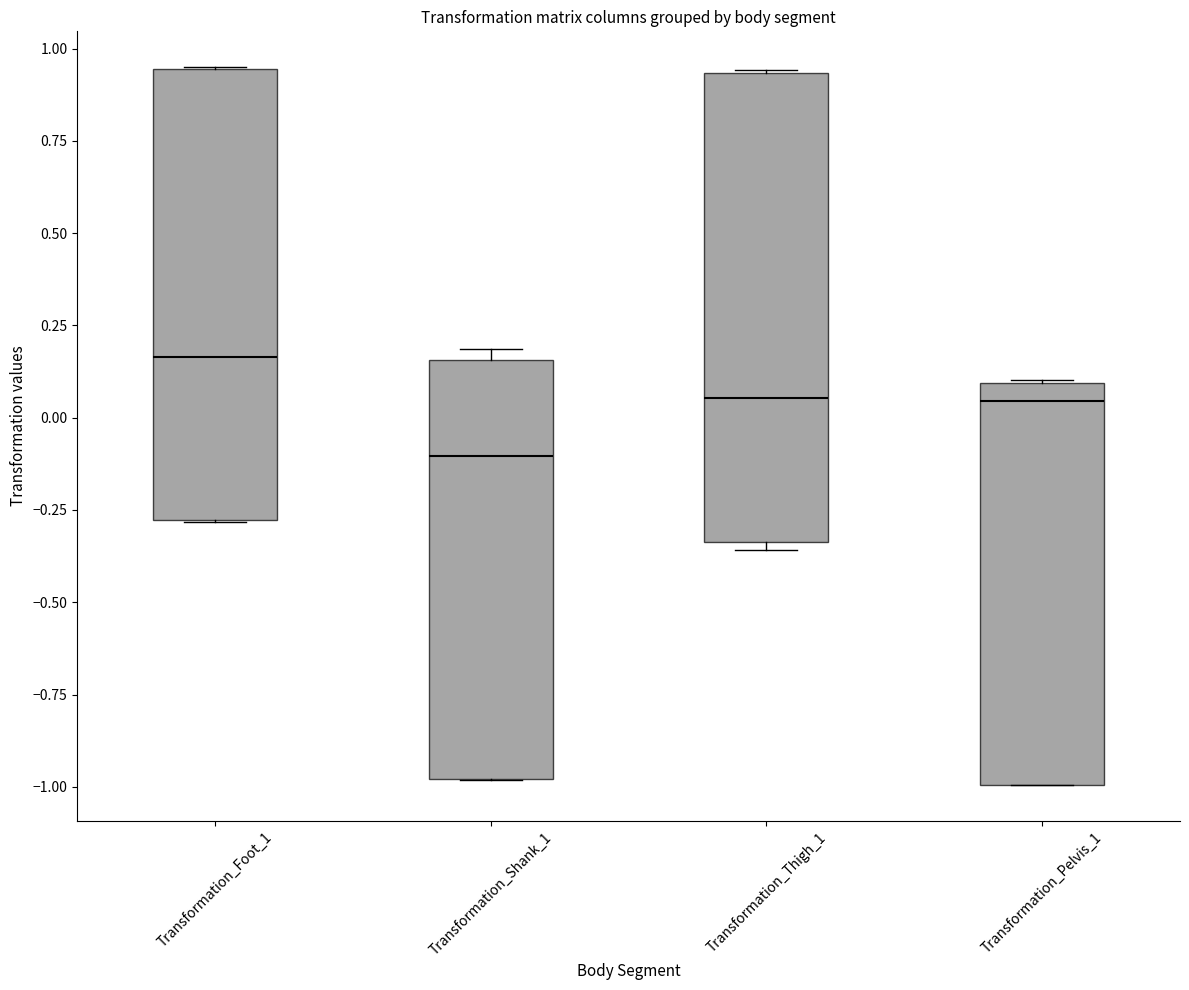

Where is the upper edge of the box for Transformation_Thigh_1 on the y-axis? The values are not printed on the chart, so give them approximately, as read against the axis.

0.95